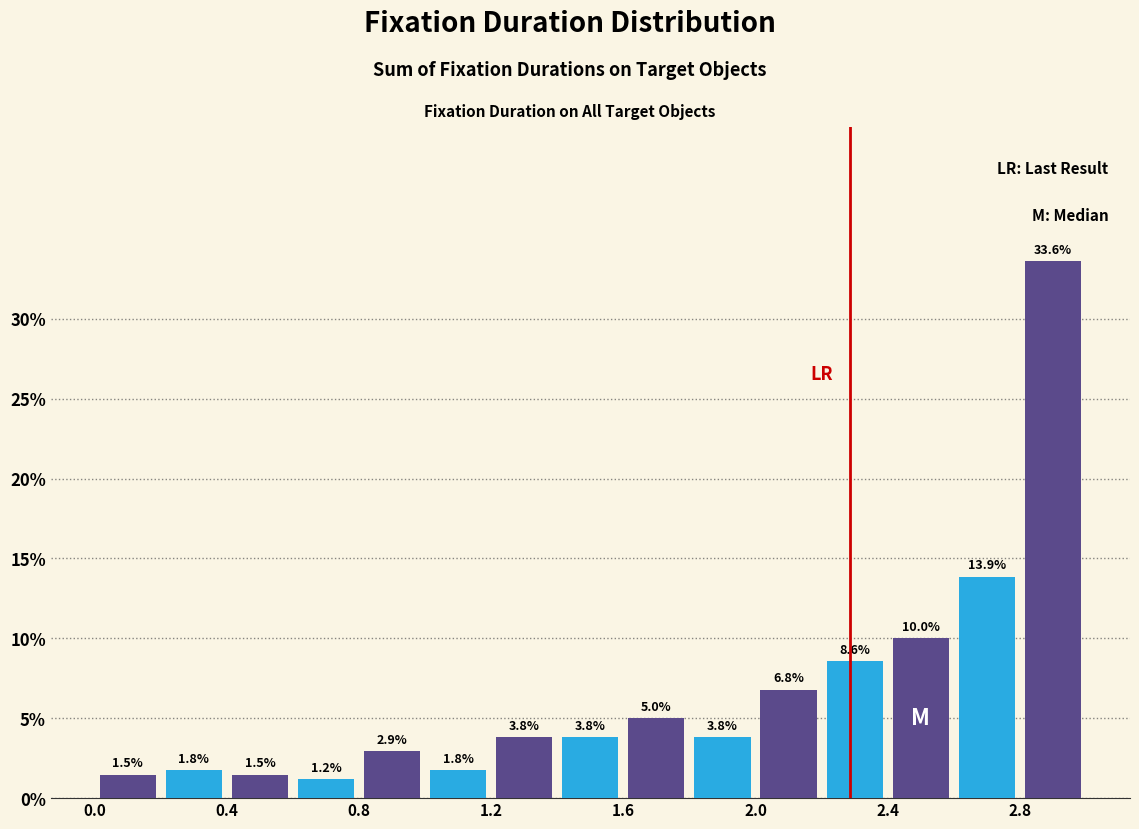

What is the height of the bar covering 0.4 to 0.6 on the x-axis?

1.5